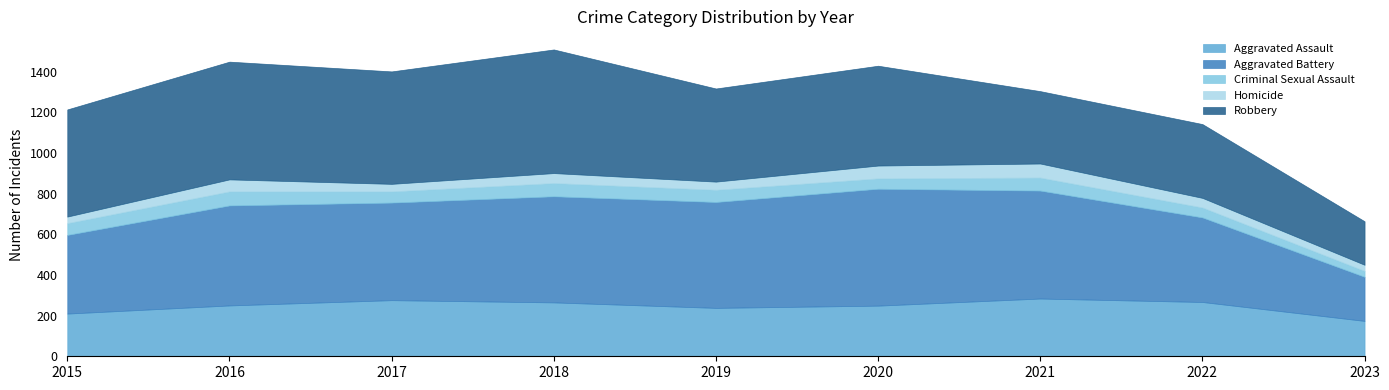

How many lines are shown in the chart?

5